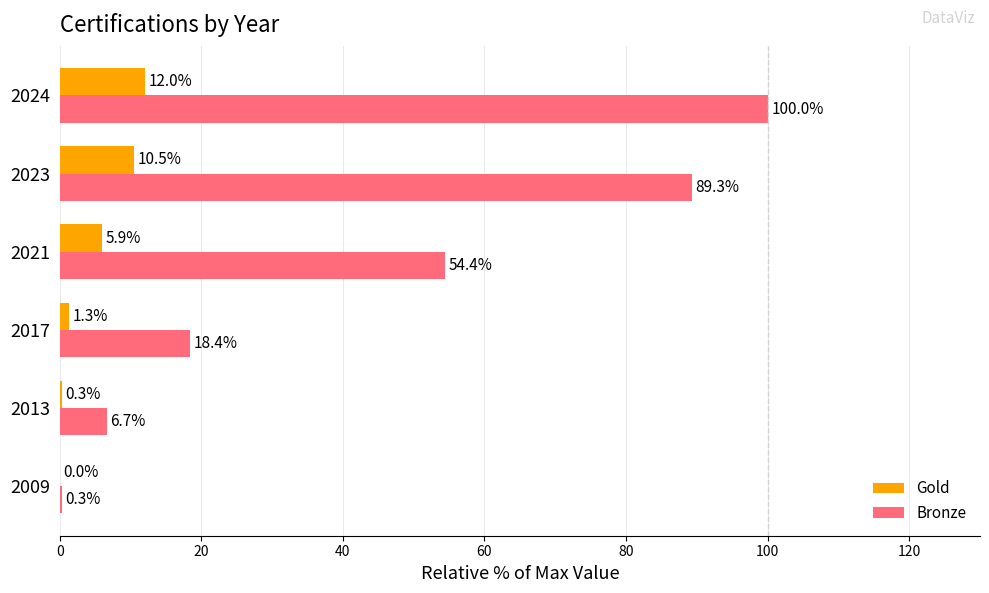

At which label does Gold reach its peak?

2024